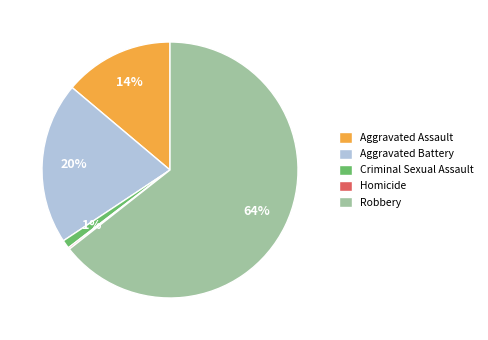

True or false: Aggravated Battery accounts for 20% of the total.

True